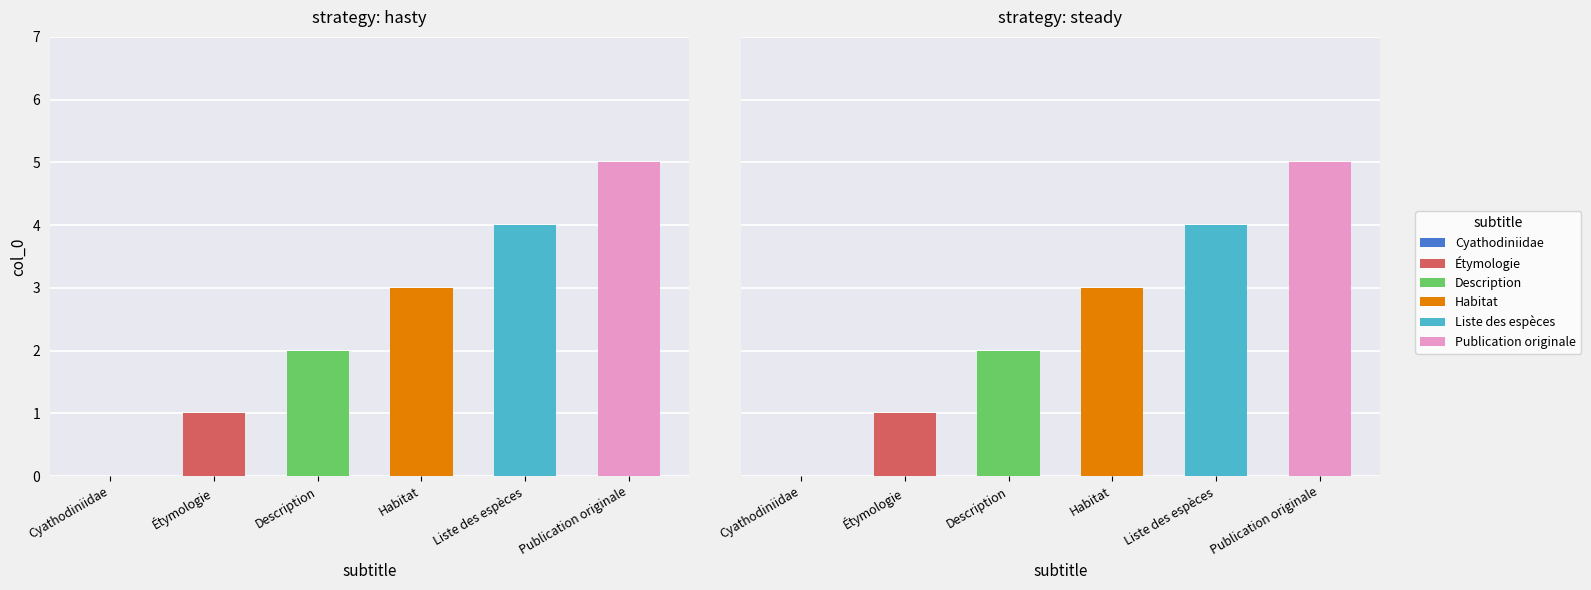

Is it true that the value at Description is 1?

False